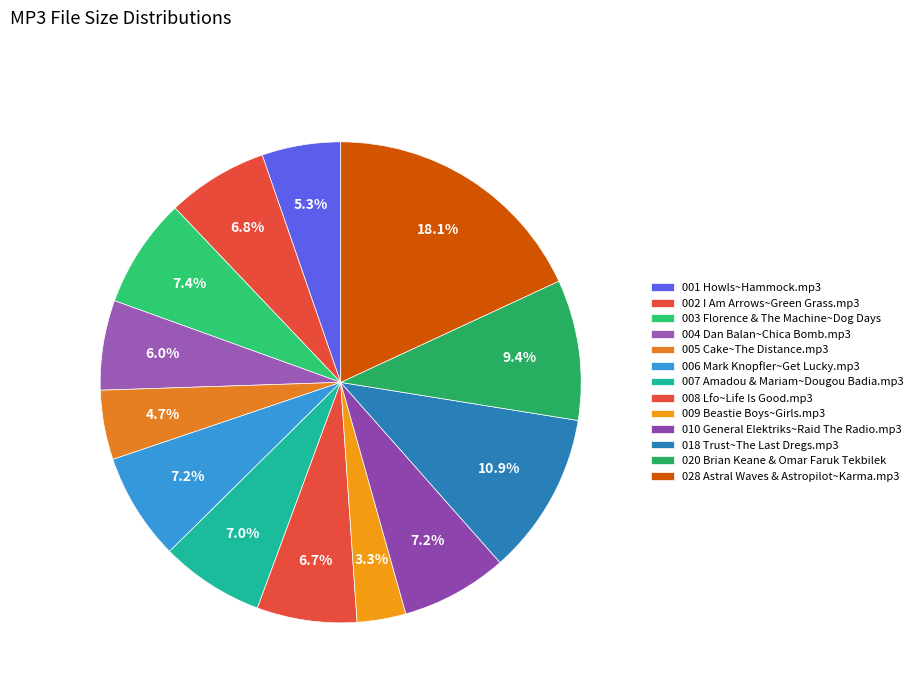

How many segments does this pie chart have?

13